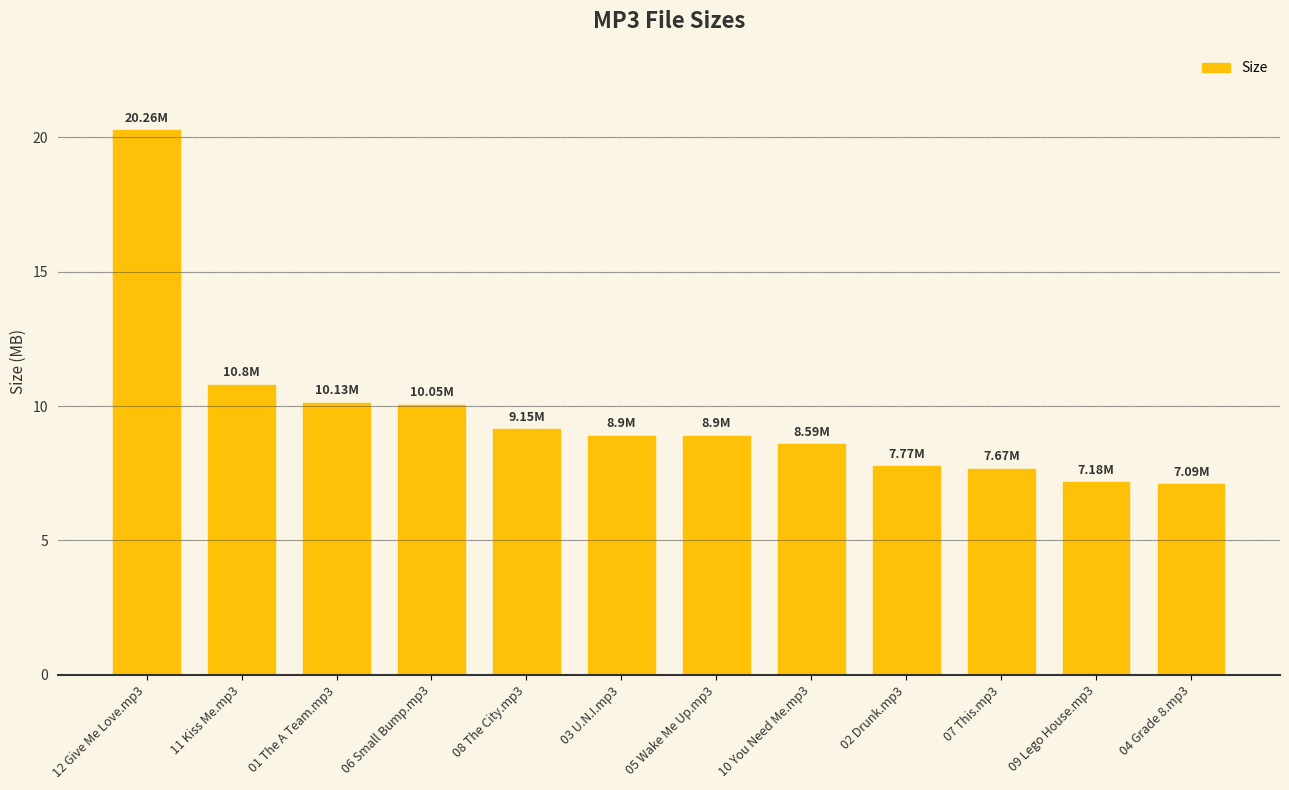

Which has a higher value, 06 Small Bump.mp3 or 04 Grade 8.mp3?

06 Small Bump.mp3